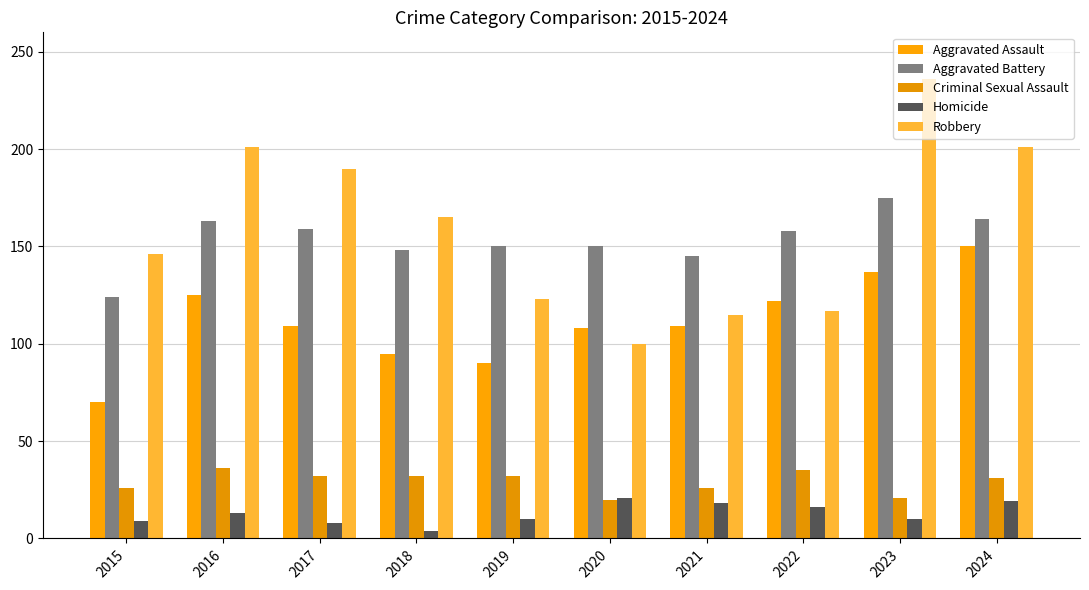

What is the value of the Robbery bar at the 5th from the left?

123